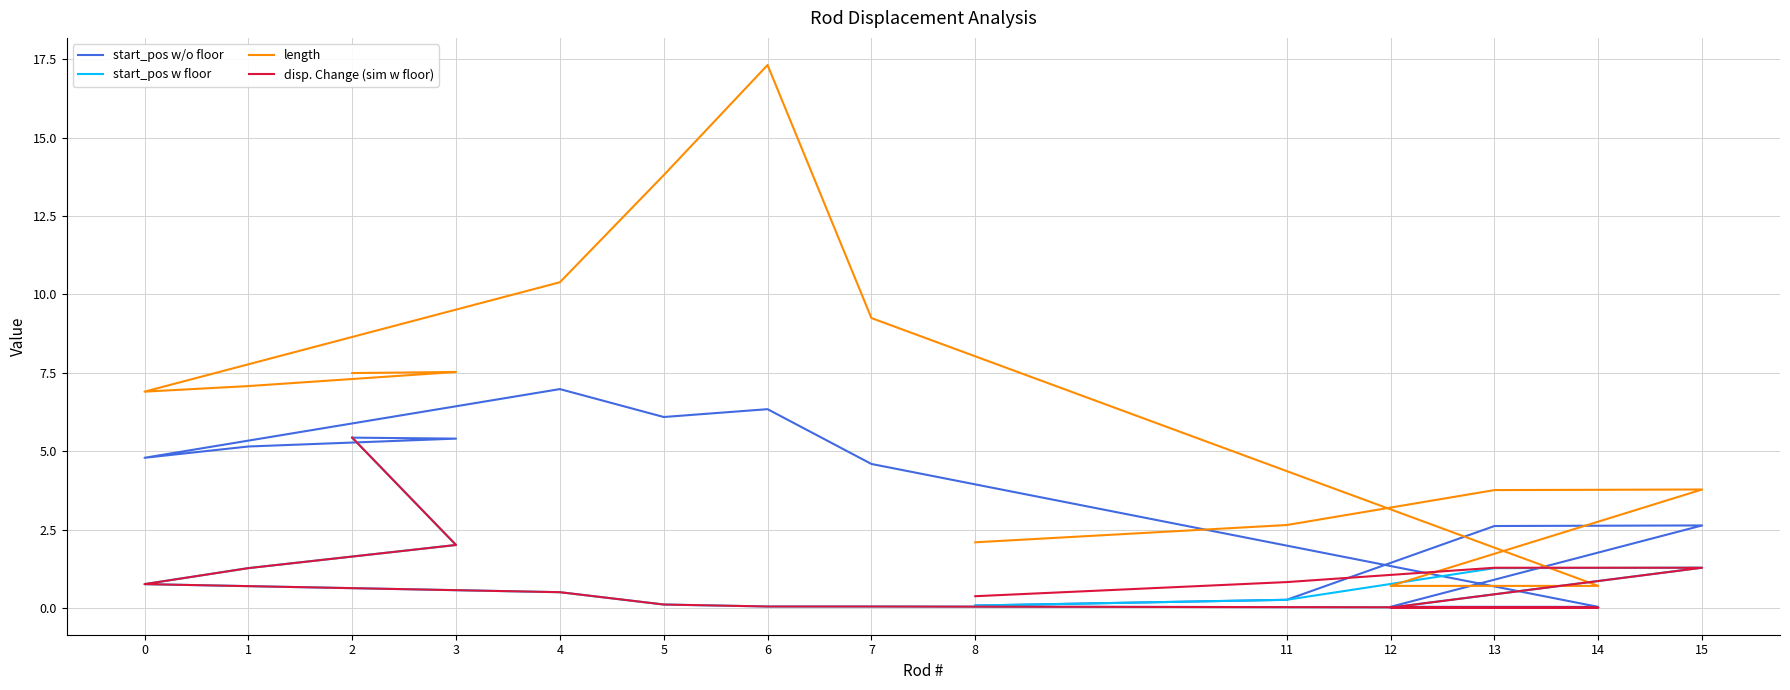

Reading left to right, transcribe all the data shown in this chart.

start_pos w/o floor: 2=5.4	3=5.4	1=5.2	0=4.8	4=7.0	5=6.1	6=6.3	7=4.6	14=0.0	12=0.0	15=2.6	13=2.6	11=0.3	8=0.1
start_pos w floor: 2=5.4	3=2.0	1=1.3	0=0.8	4=0.5	5=0.1	6=0.1	7=0.1	14=0.0	12=0.0	15=1.3	13=1.3	11=0.3	8=0.1
length: 2=7.5	3=7.5	1=7.1	0=6.9	4=10.4	5=13.8	6=17.3	7=9.2	14=0.7	12=0.7	15=3.8	13=3.8	11=2.6	8=2.1
disp. Change (sim w floor): 2=5.4	3=2.0	1=1.3	0=0.8	4=0.5	5=0.1	6=0.1	7=0.1	14=0.0	12=0.0	15=1.3	13=1.3	11=0.8	8=0.4